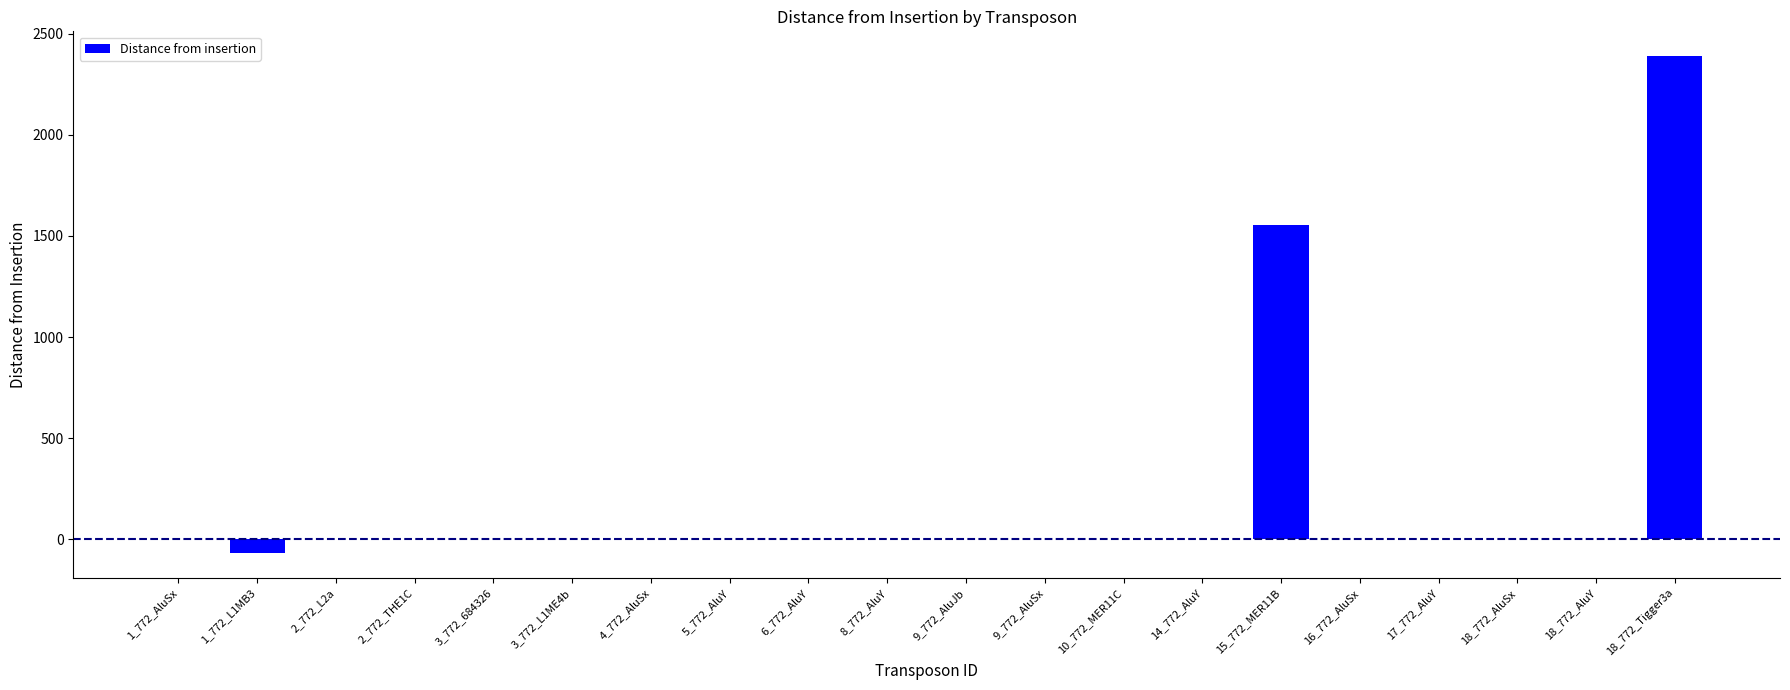

What is the sum of all values?

3875